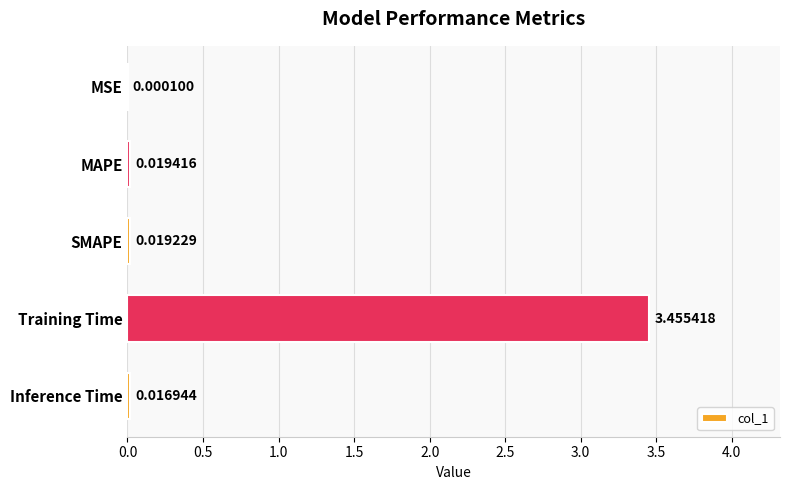

Where is the data nearest to the value 1?

MAPE